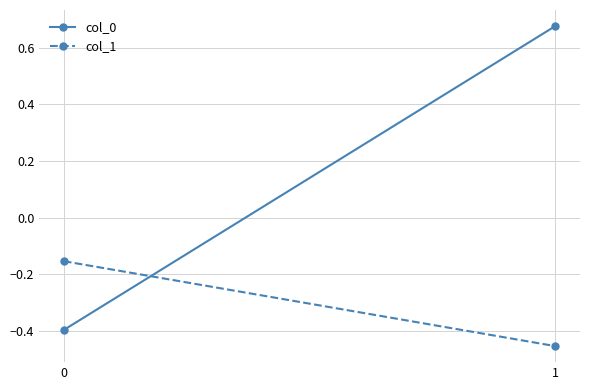

What is the total value across all series at 1?

0.2